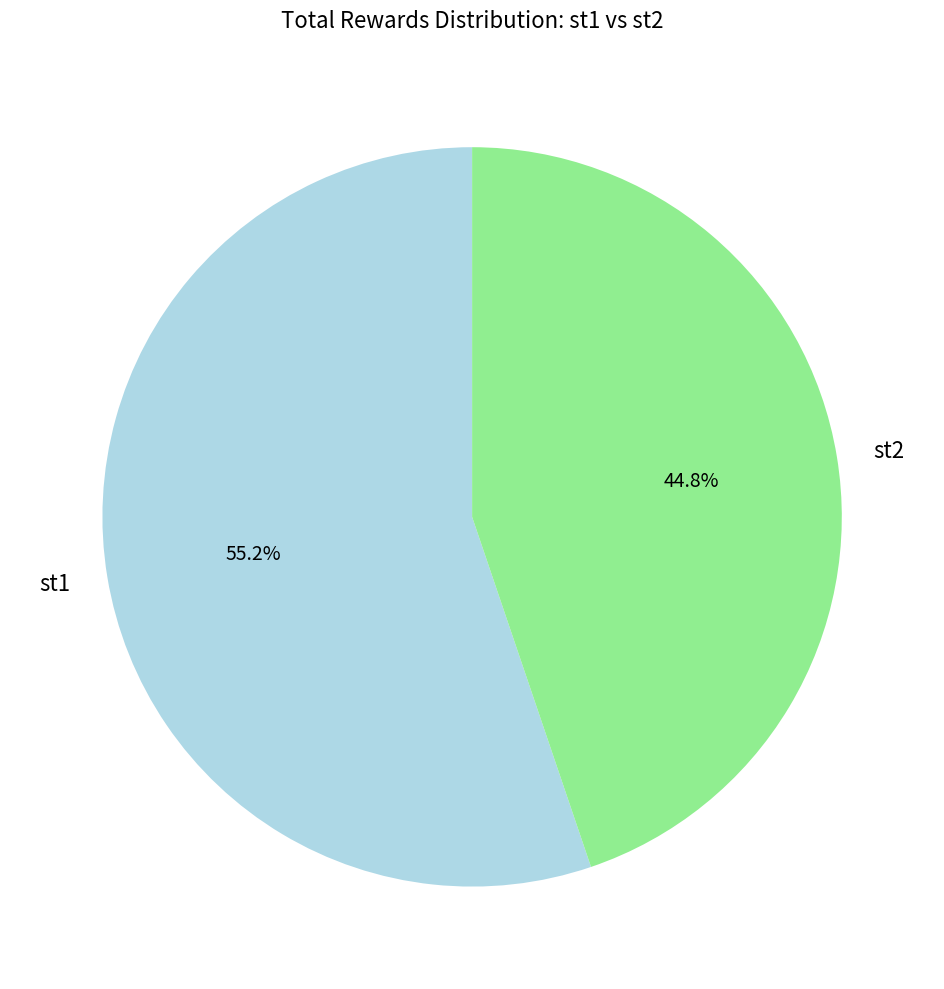

Does st2 account for over 50% of the chart?

No